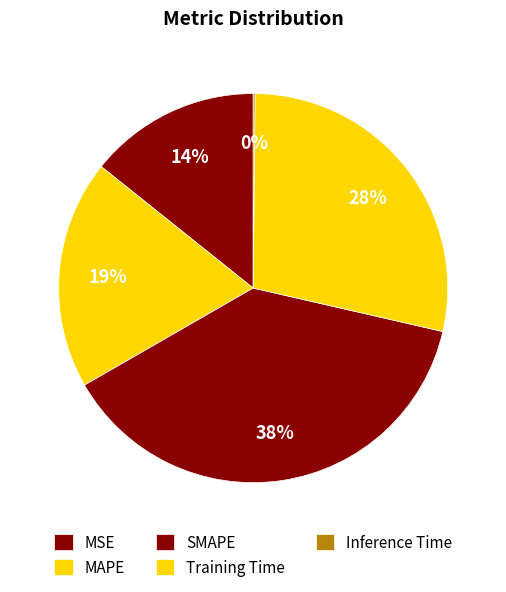

Does SMAPE represent more than half of the total?

No